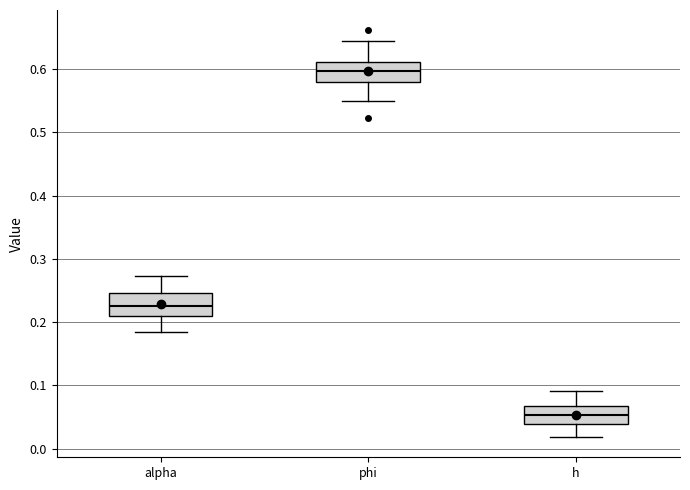

Where is the lower edge of the box for alpha on the y-axis? The values are not printed on the chart, so give them approximately, as read against the axis.

0.21